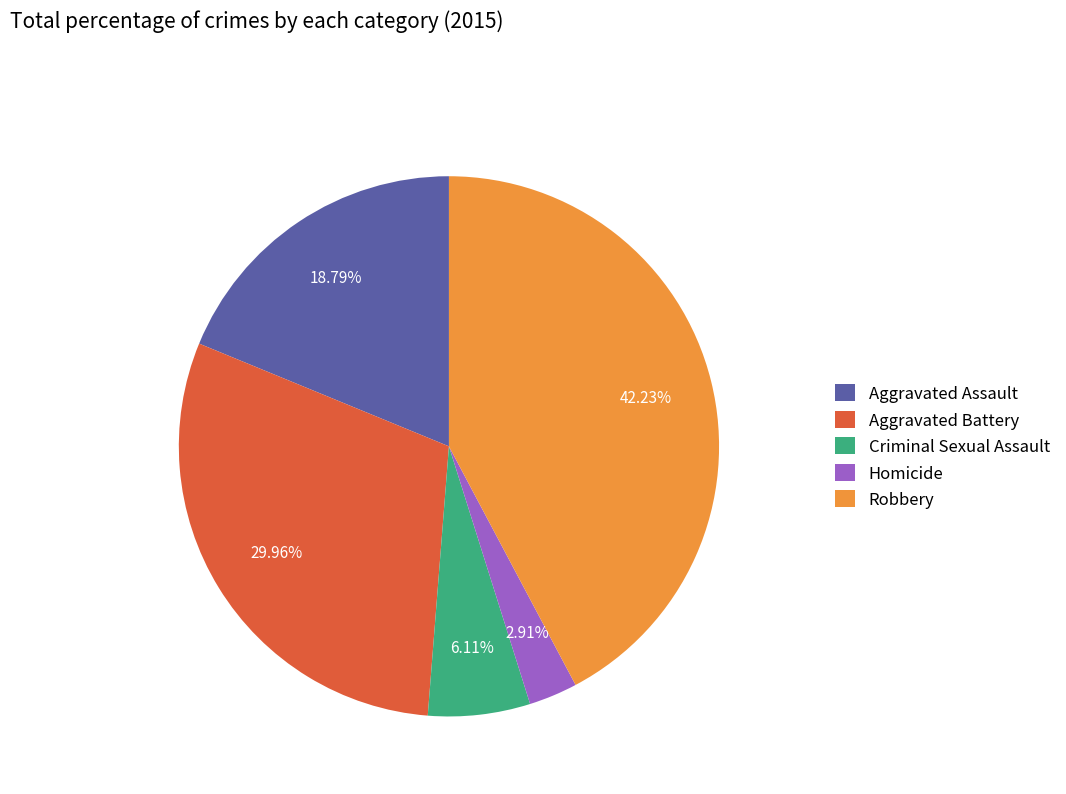

Rank the categories by value from highest to lowest.

Robbery, Aggravated Battery, Aggravated Assault, Criminal Sexual Assault, Homicide